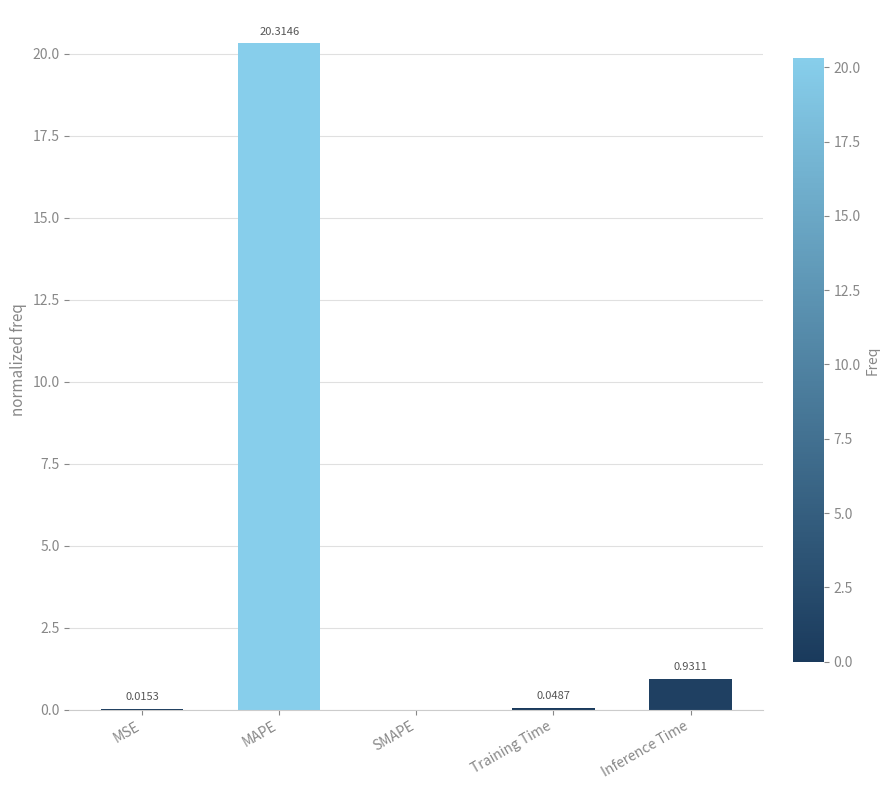

At which label is the value closest to 10?

Inference Time